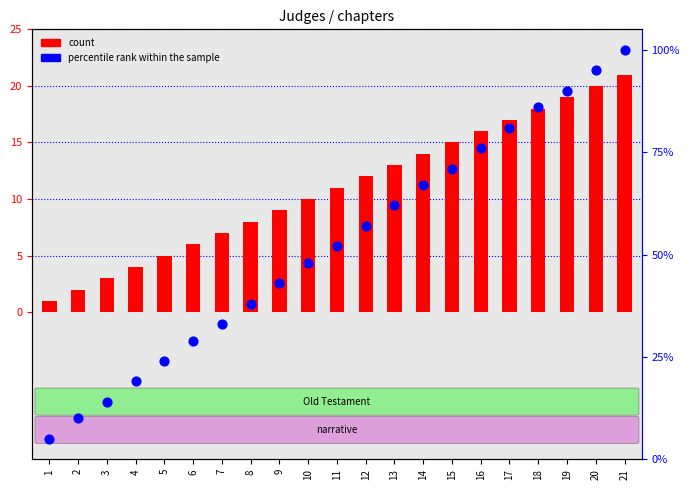

Which series has the widest spread of Y values?

percentile rank within the sample